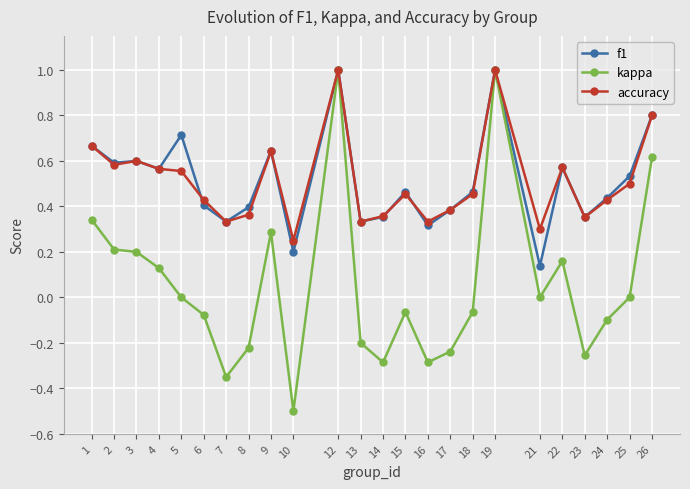

How many lines are shown in the chart?

3